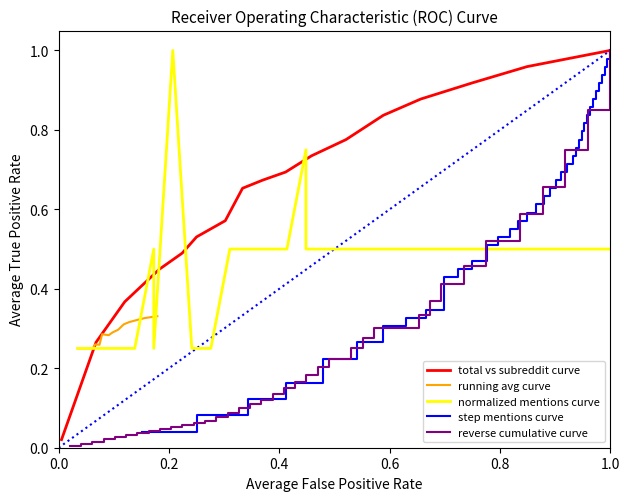

True or false: total vs subreddit curve and step mentions curve cross at least once.

False